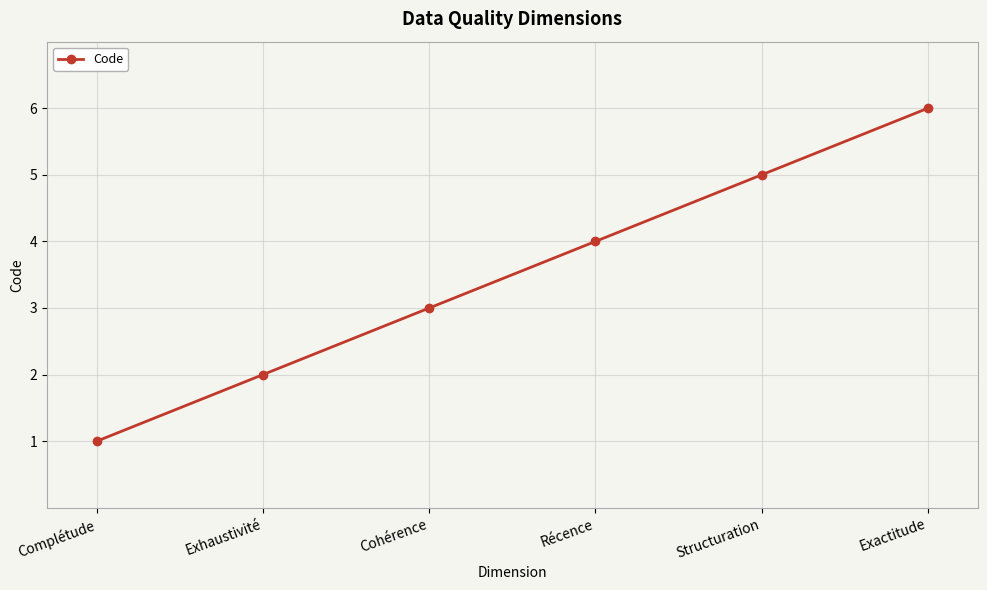

How many data points does each series have?

6